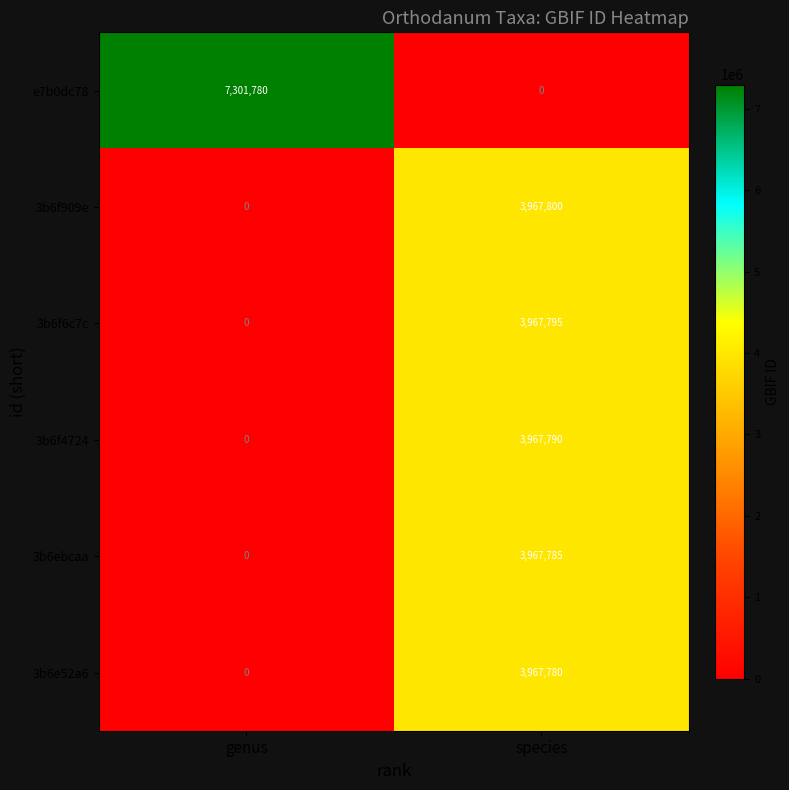

What is the greatest value displayed?

7301780